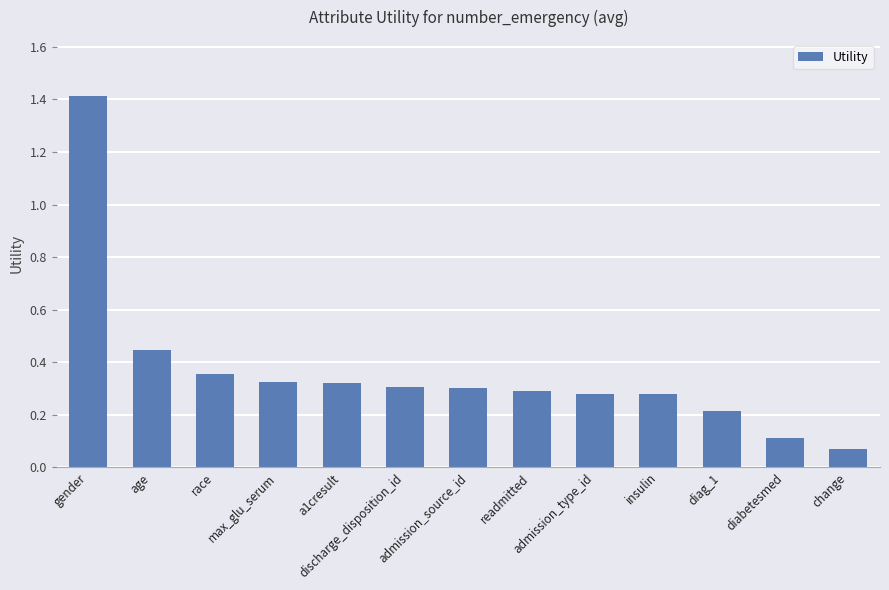

What is the sum of all values?

4.7